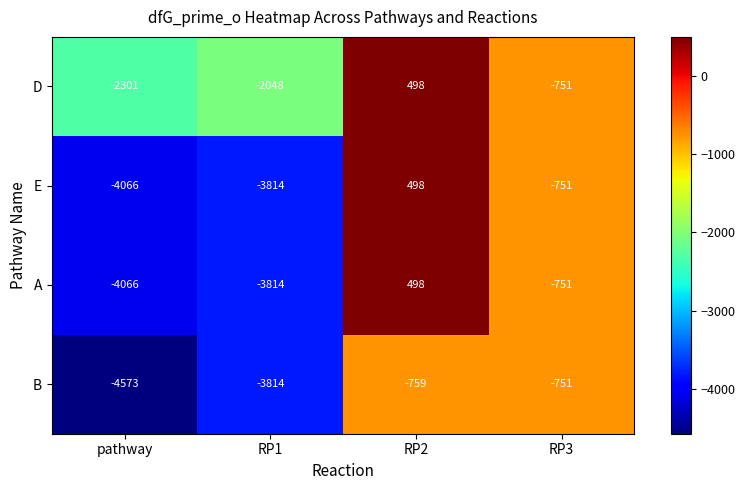

Reading right to left, extract all data points from this chart.

D: RP3=-751	RP2=498	RP1=-2048	pathway=-2301
E: RP3=-751	RP2=498	RP1=-3814	pathway=-4066
A: RP3=-751	RP2=498	RP1=-3814	pathway=-4066
B: RP3=-751	RP2=-759	RP1=-3814	pathway=-4573